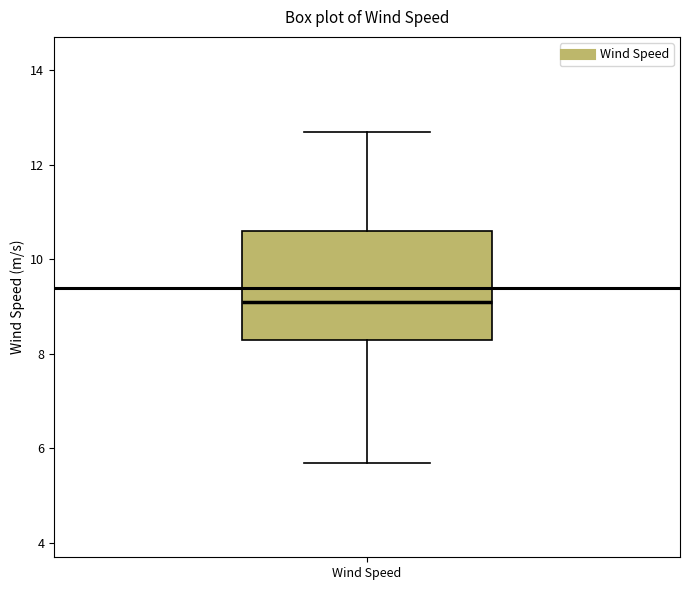

Where is the lower edge of the box for Wind Speed on the y-axis? The values are not printed on the chart, so give them approximately, as read against the axis.

8.4